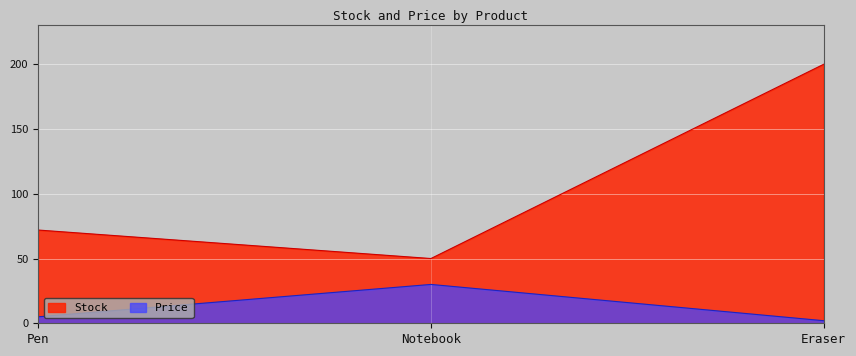

List the series in order of their peak value, highest first.

Stock, Price